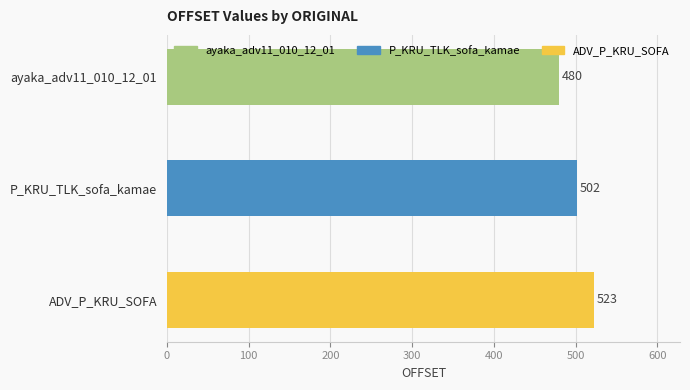

Between P_KRU_TLK_sofa_kamae and ADV_P_KRU_SOFA, which is larger?

ADV_P_KRU_SOFA